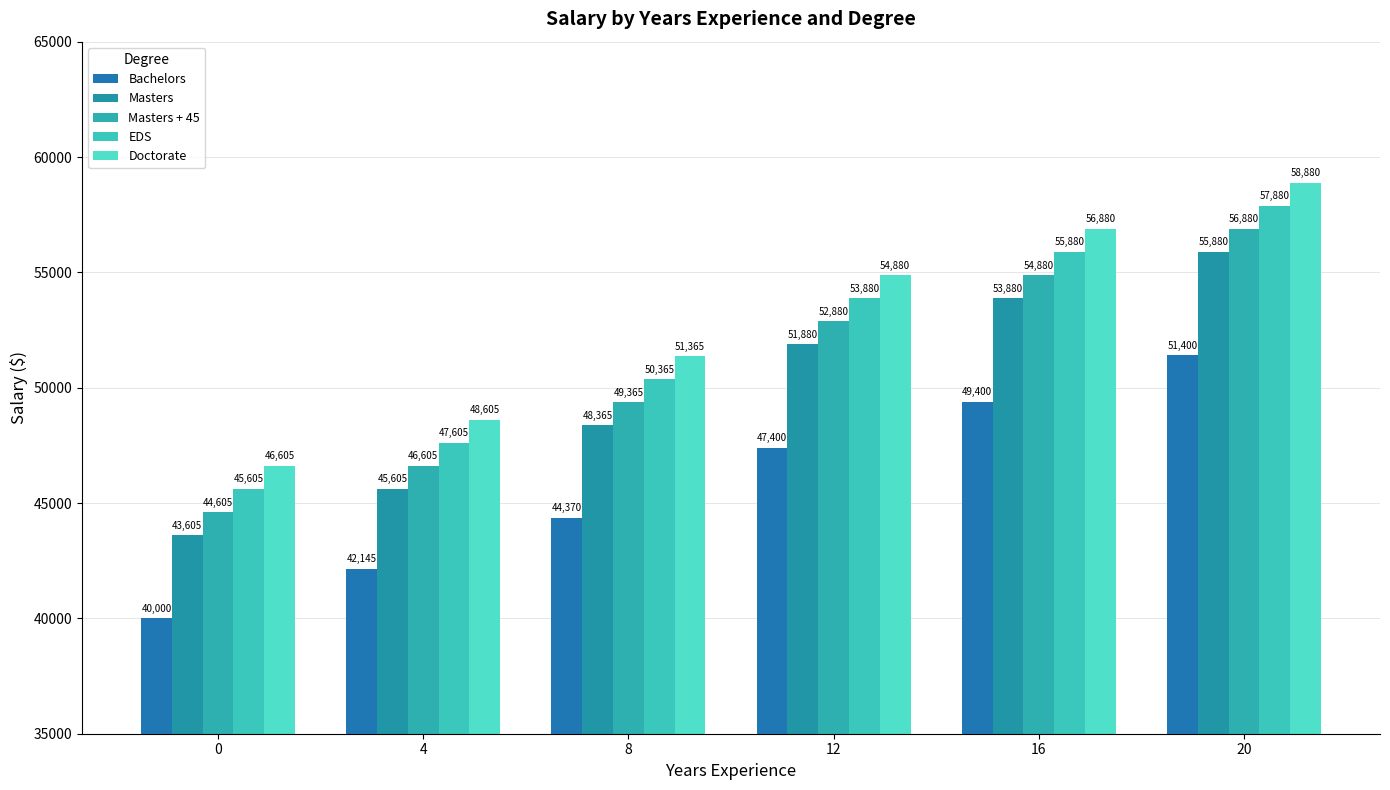

How many bars are there in total?

30